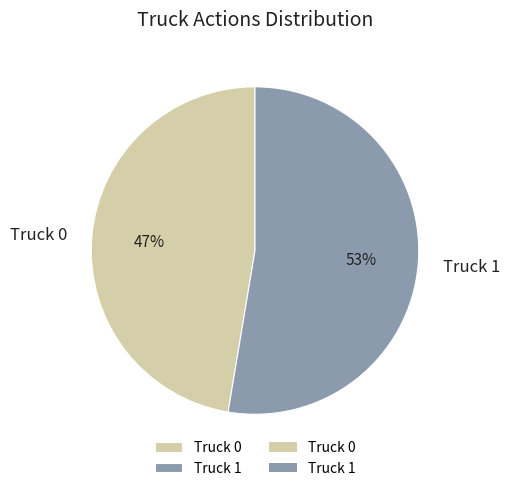

Which slice is the largest?

Truck 1